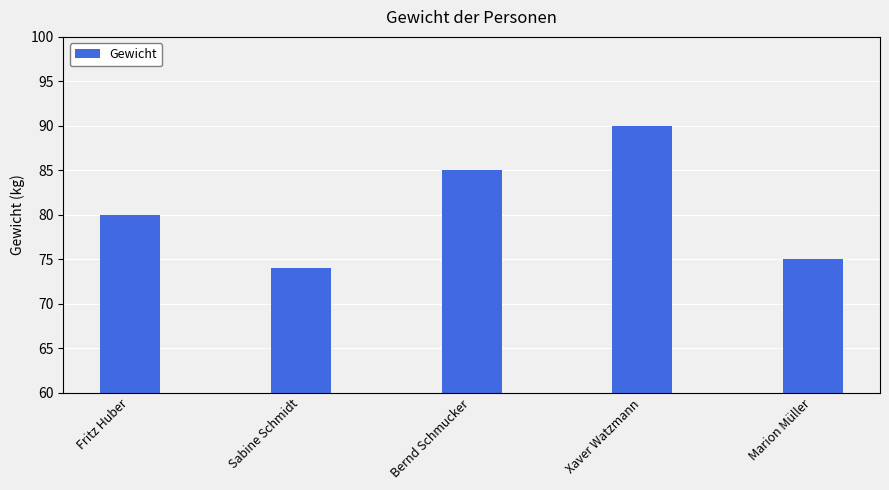

What position from the right is Marion Müller?

1